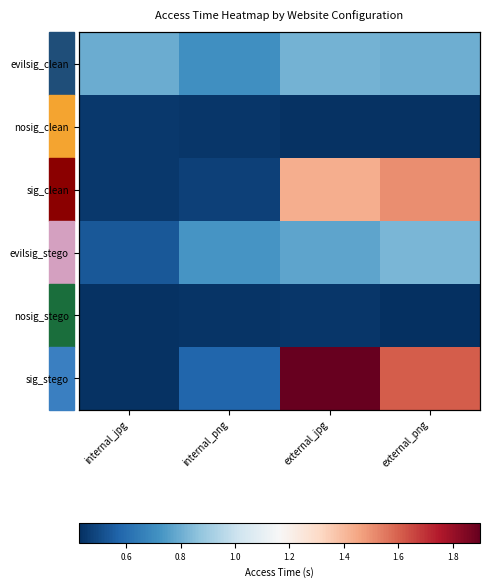

Which series has the widest spread of values?

sig_stego